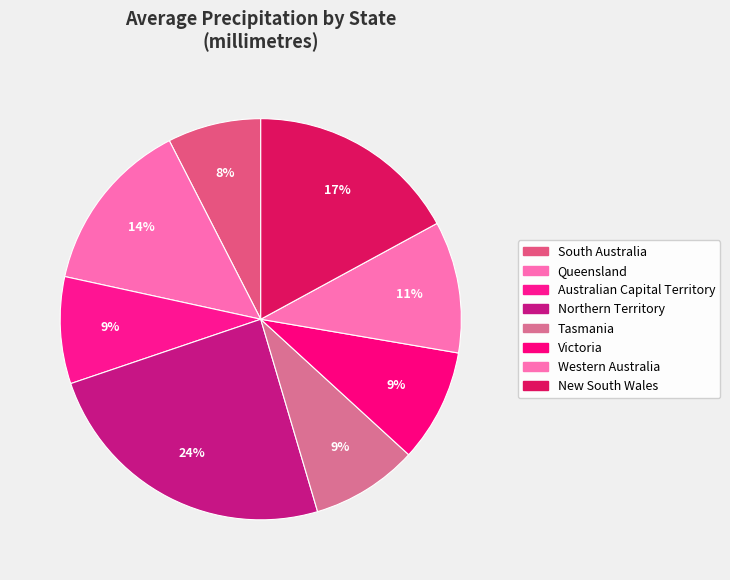

What portion of the pie excludes South Australia?

92.5%